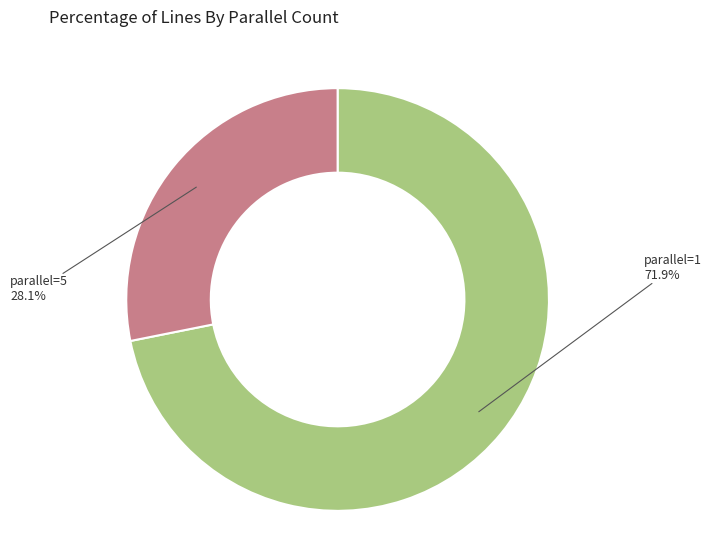

How many slices are in this pie chart?

2